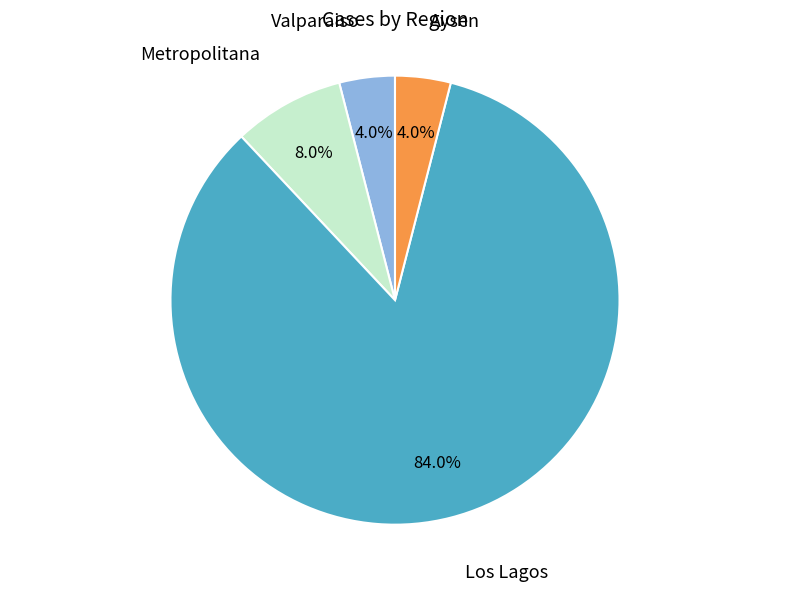

Is there a majority slice in this chart?

Yes